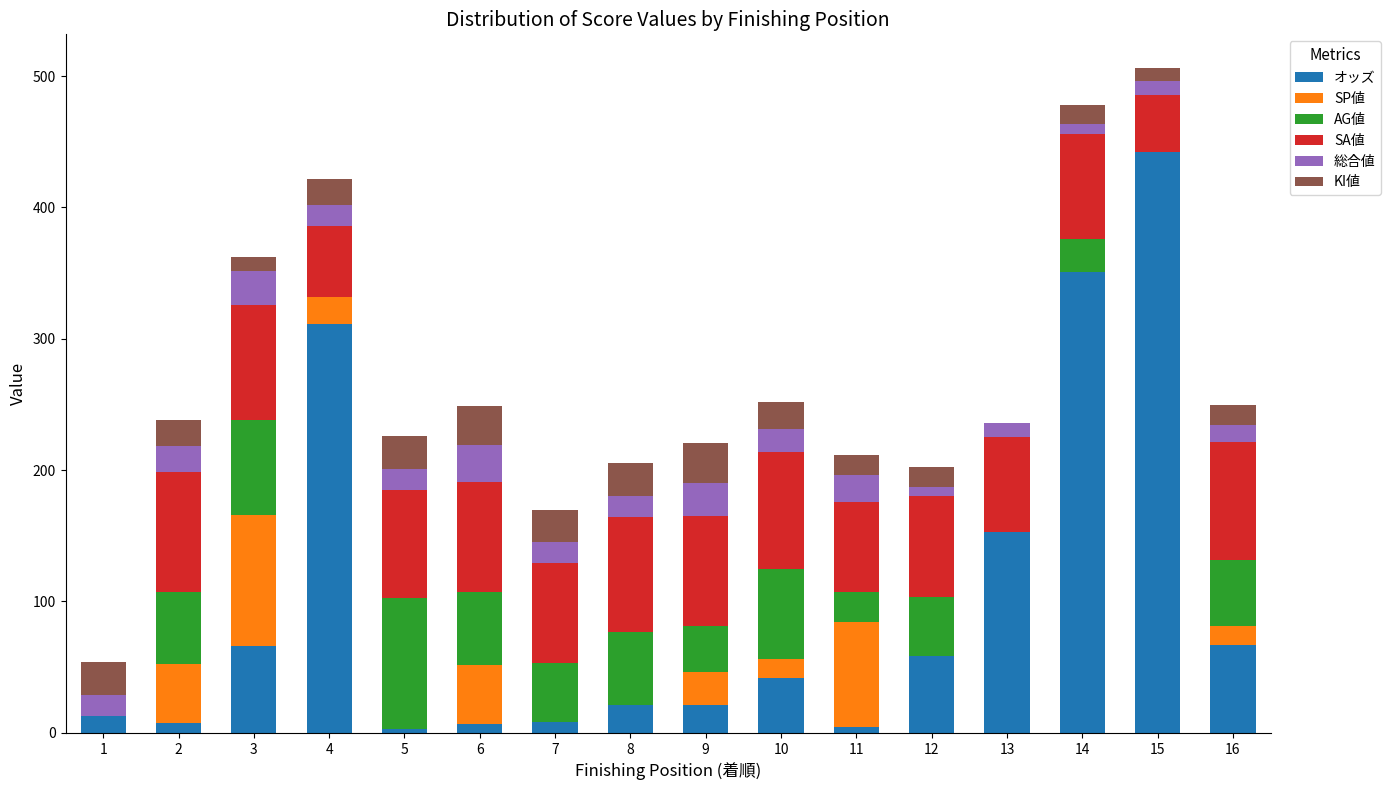

The オッズ series shows 351.1 at 14. True or false?

True